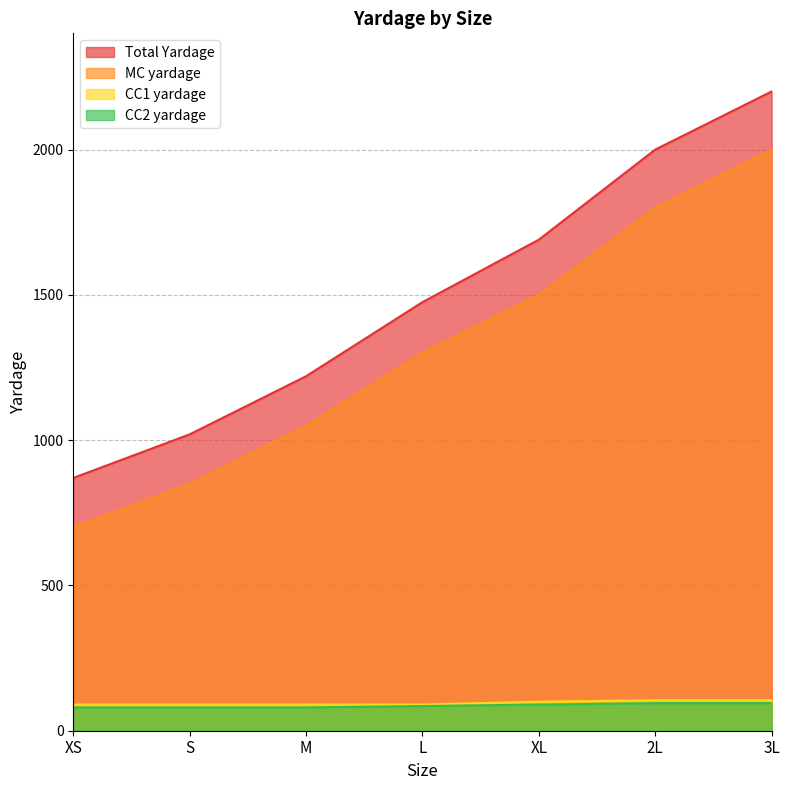

True or false: CC2 yardage and MC yardage cross at least once.

False